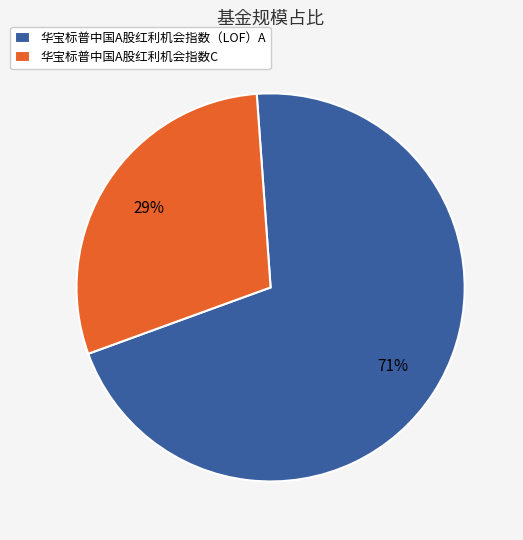

Which slice is the largest?

华宝标普中国A股红利机会指数（LOF）A